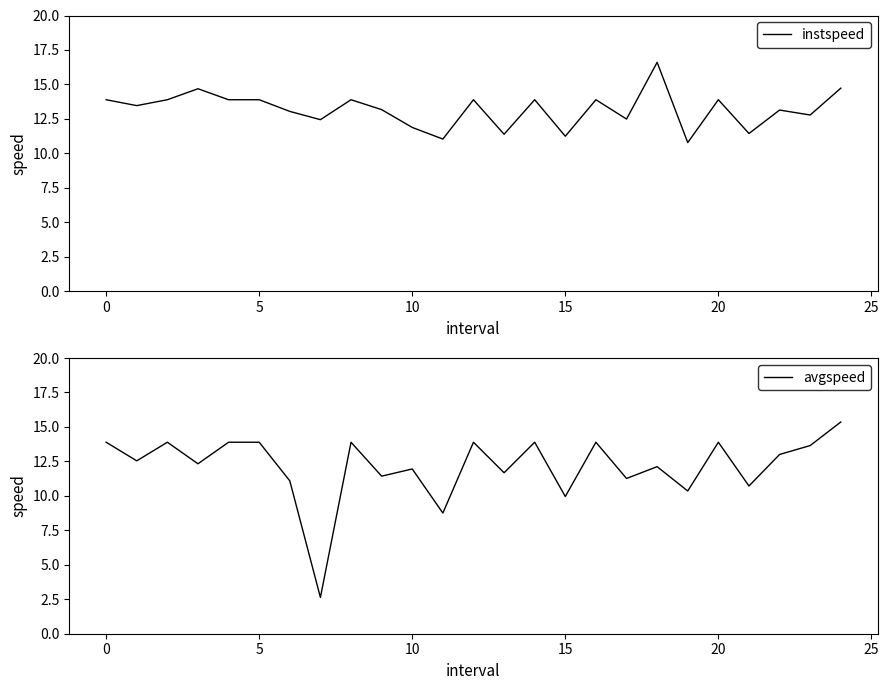

Which category has the highest value in the avgspeed series?

24